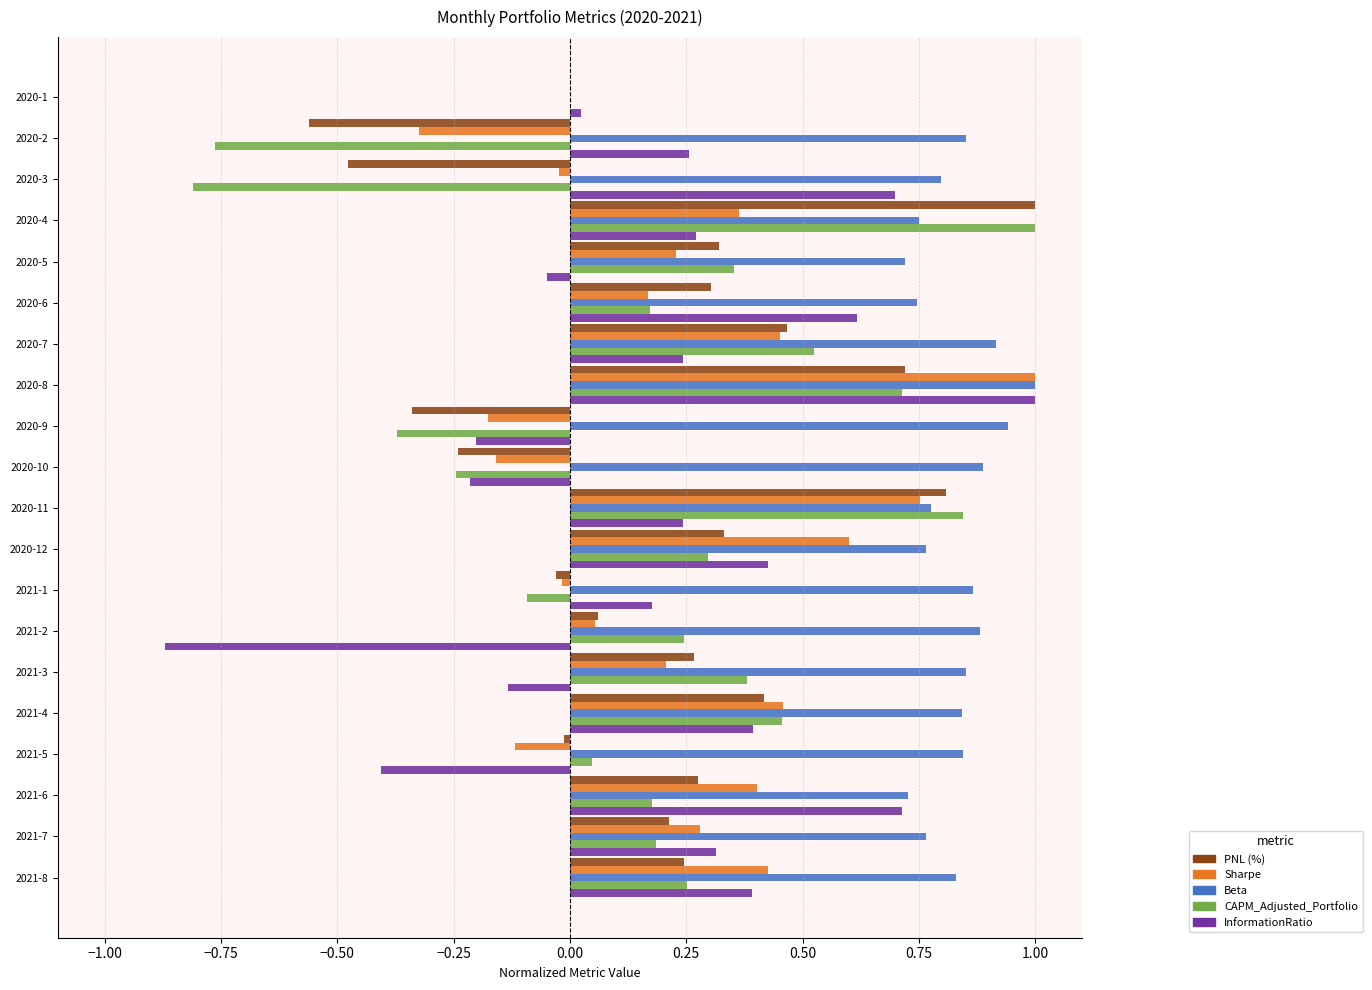

At which category is the sum across all series the highest?

2020-8